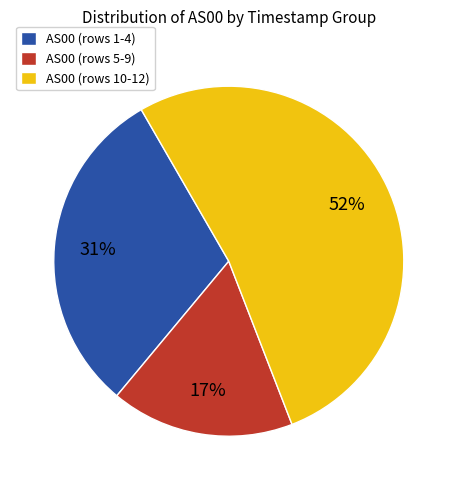

Between AS00 (rows 1-4) and AS00 (rows 10-12), which is larger?

AS00 (rows 10-12)